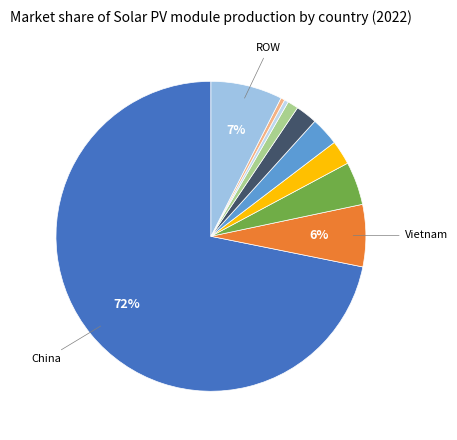

Count the number of slices in the pie.

10